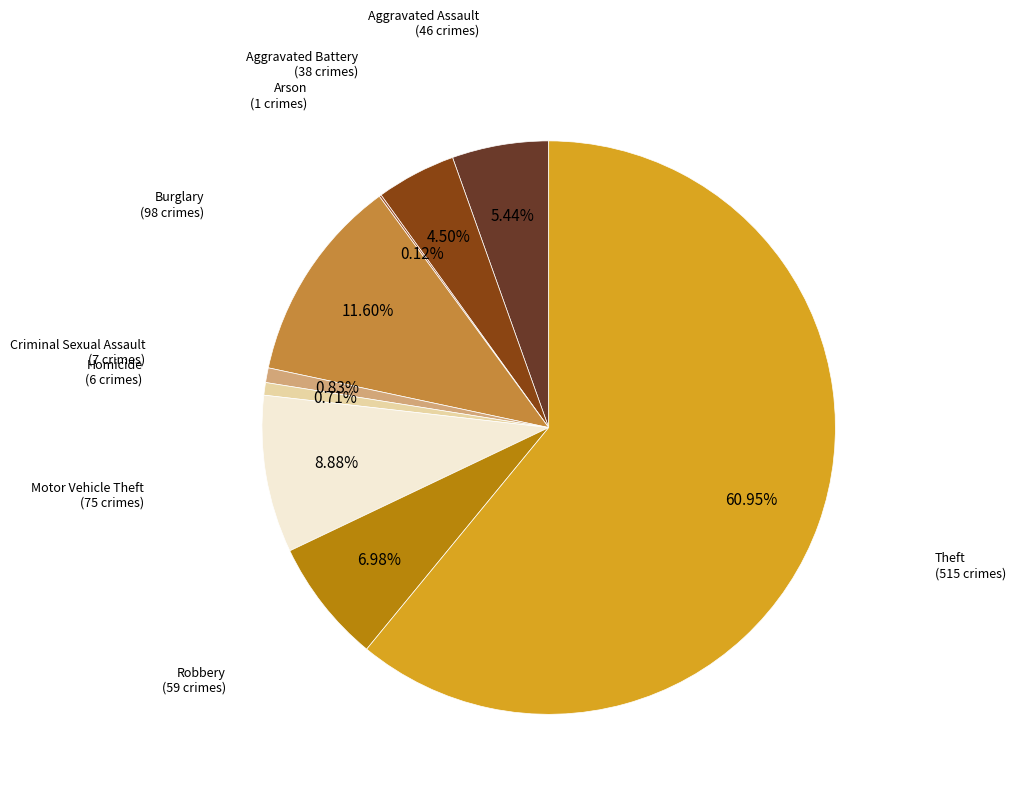

How many slices are in this pie chart?

9